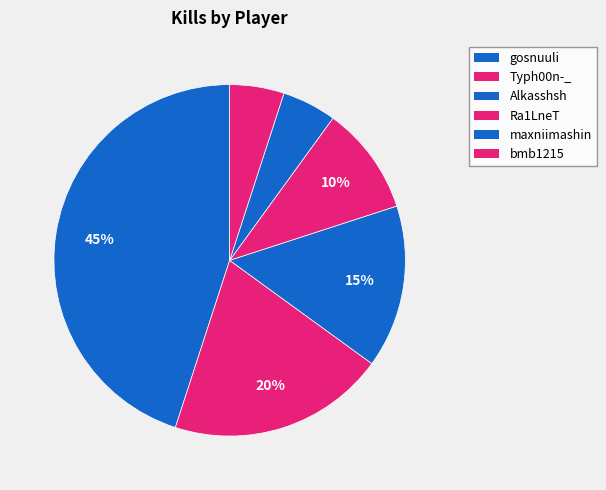

Count the number of slices in the pie.

6